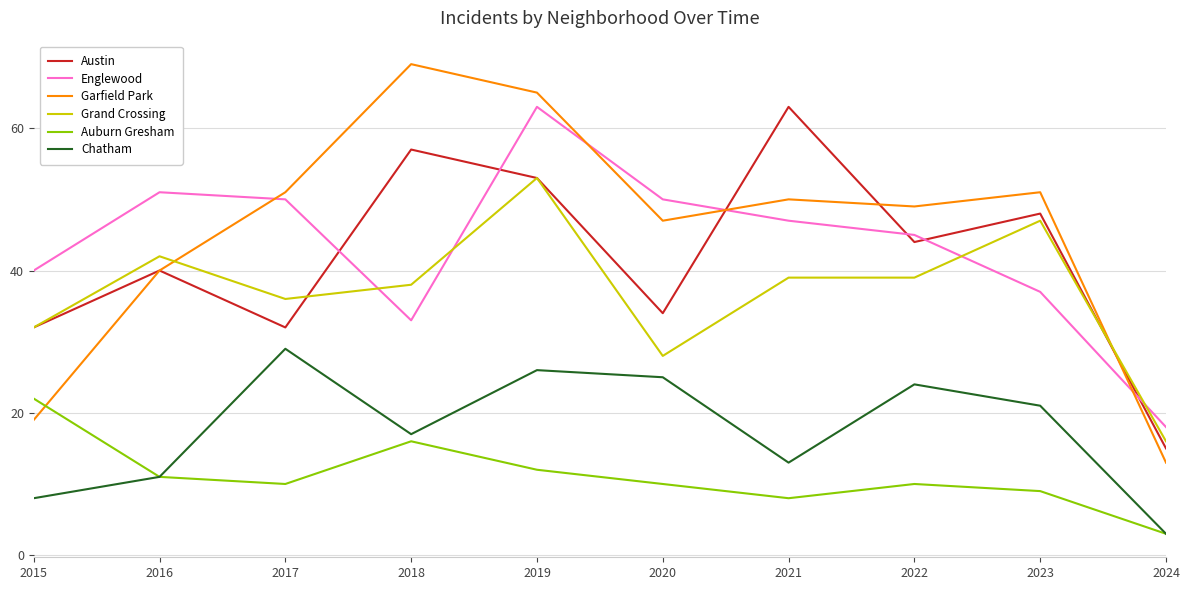

True or false: Garfield Park and Englewood cross at least once.

True